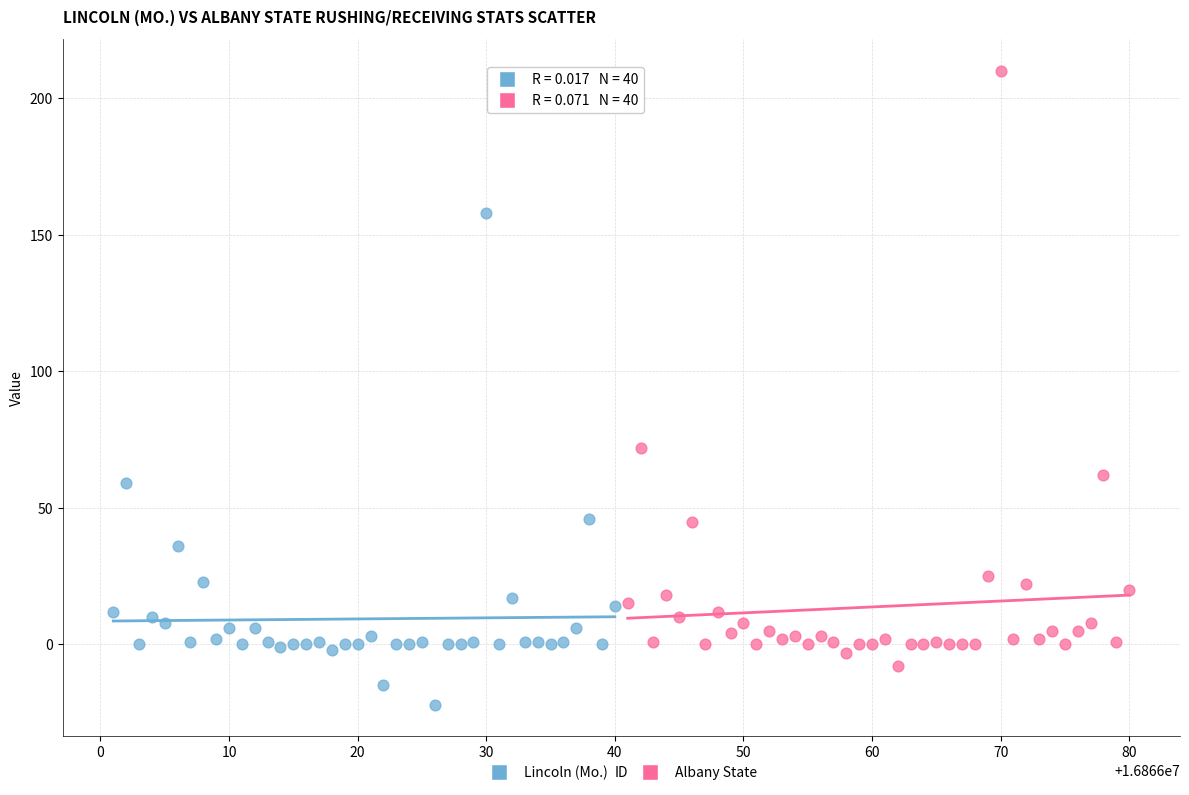

What are all the series names shown in the legend?

Lincoln (Mo.), Albany State